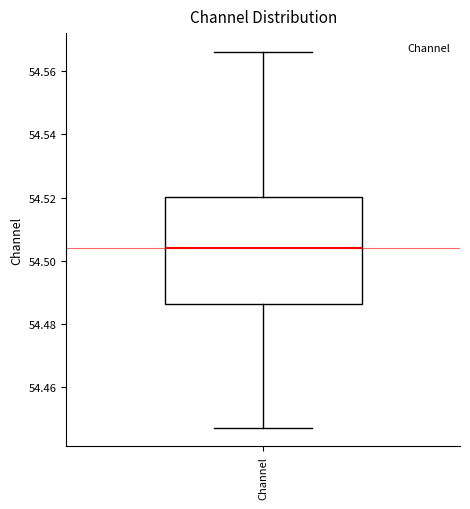

Where does the median line of the box for Channel sit on the y-axis? The values are not printed on the chart, so give them approximately, as read against the axis.

54.504